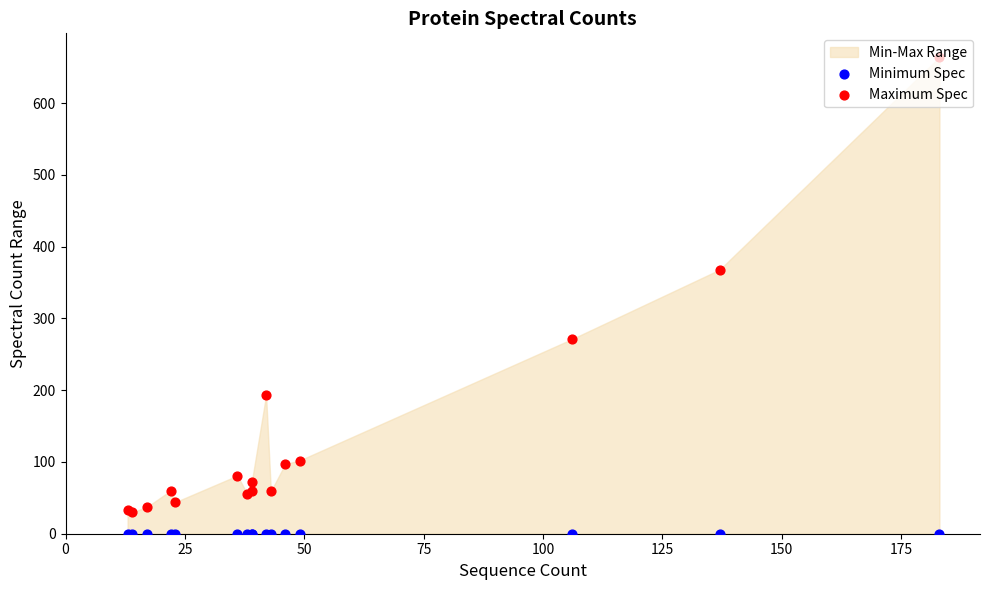

Which series has the largest total across all categories?

Maximum Spec